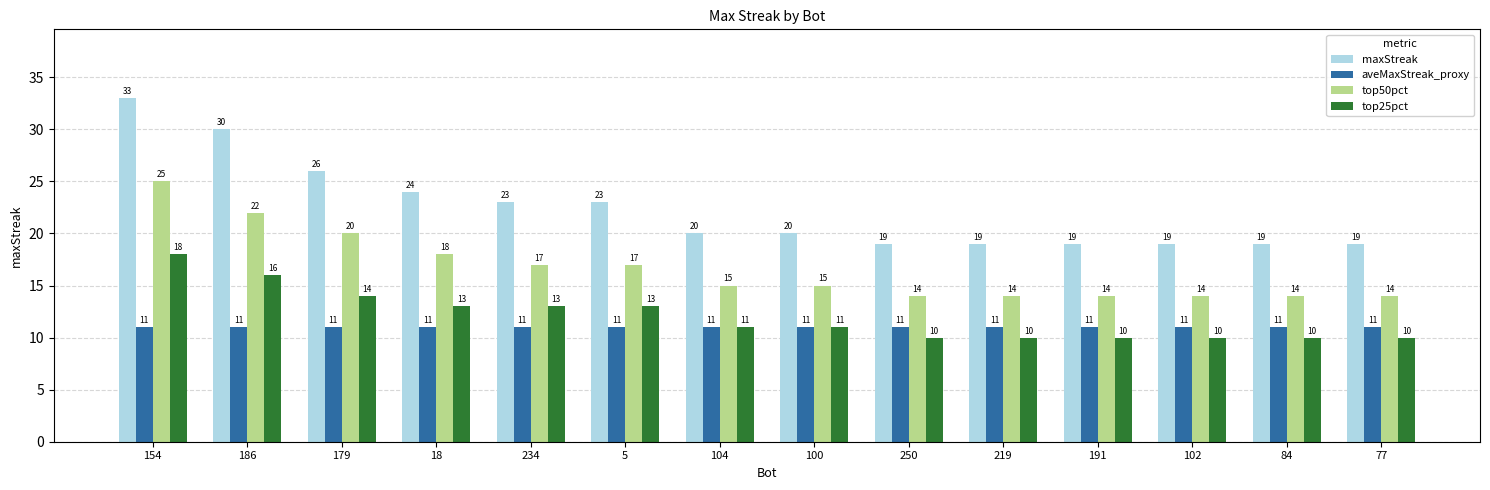

Which series changed the most between 234 and 250?

maxStreak